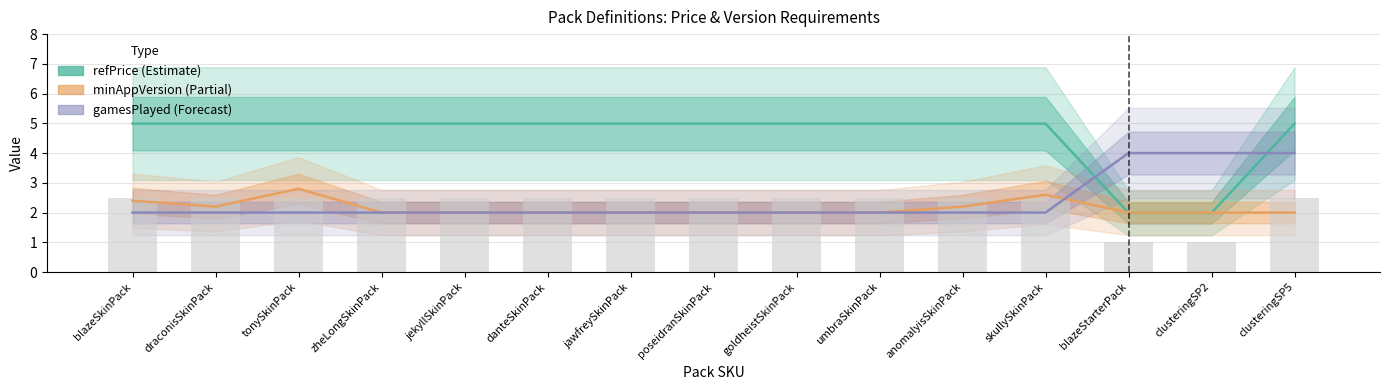

Which series has the largest total across all categories?

refPrice